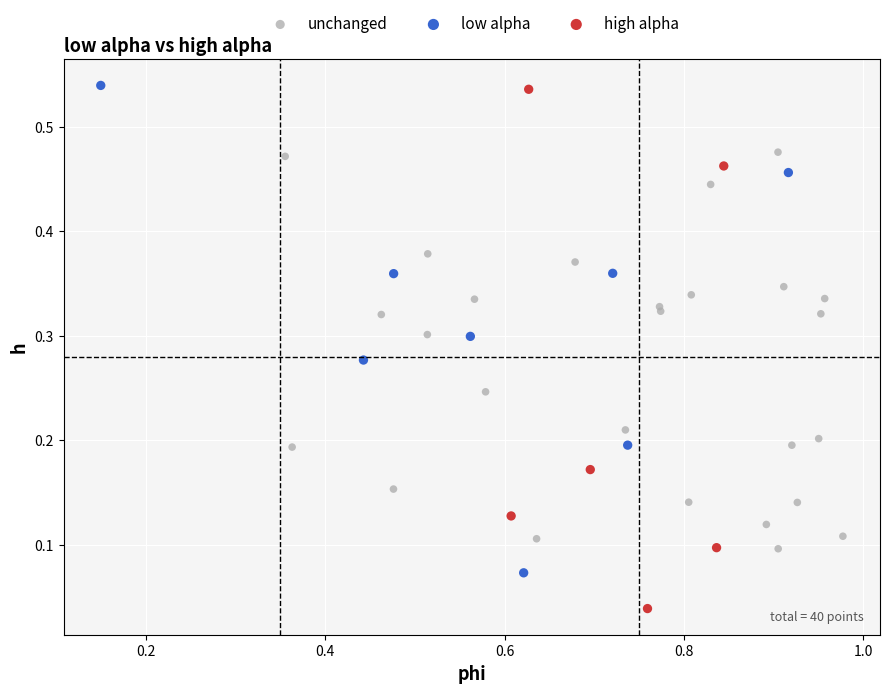

Which series reaches the minimum Y coordinate?

high alpha